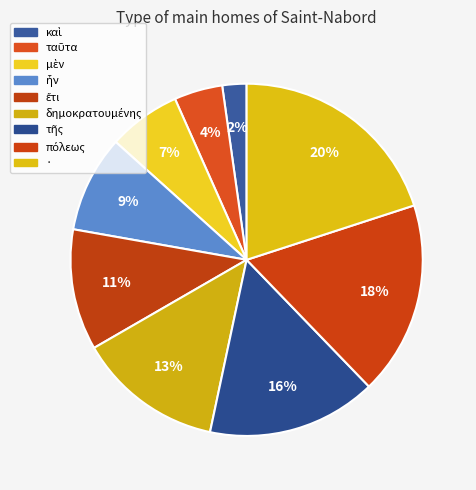

How many segments does this pie chart have?

9